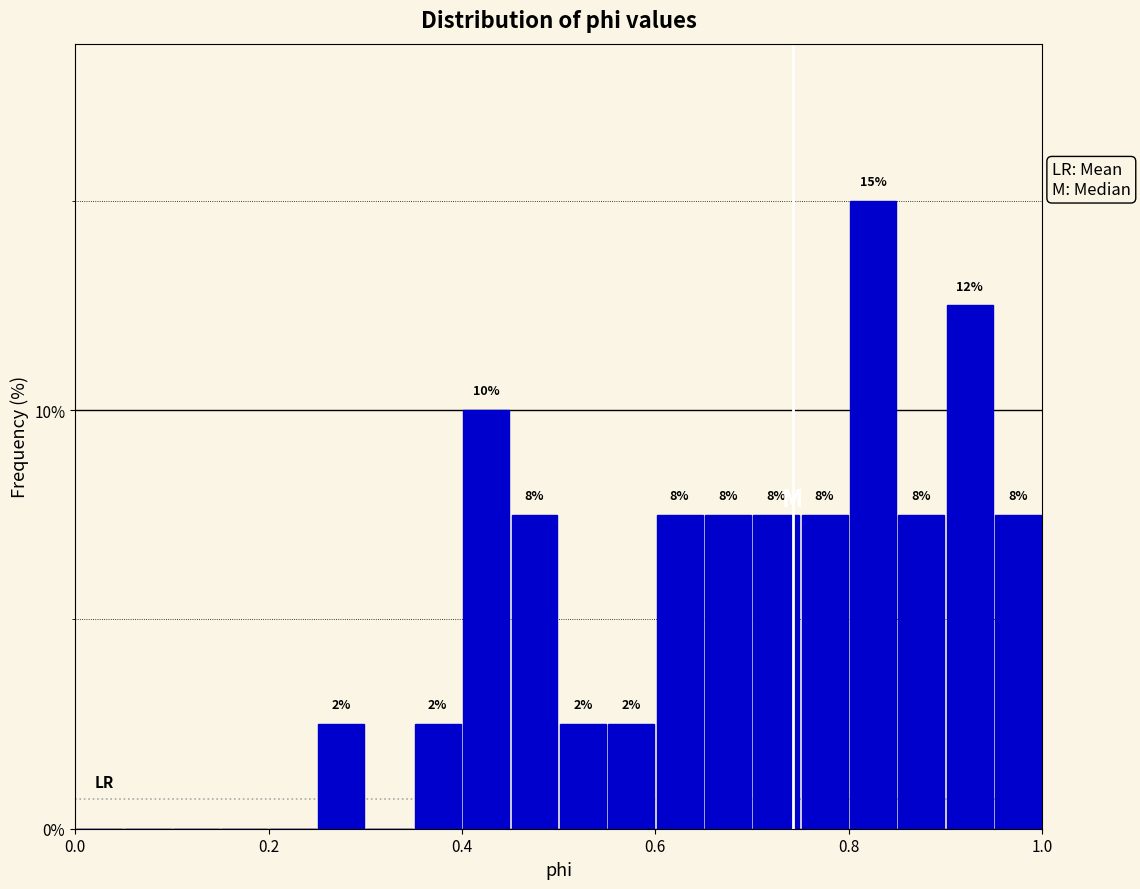

Around what value on the x-axis is the tallest bar? Give the approximate position of its centre, as read against the axis.

0.82